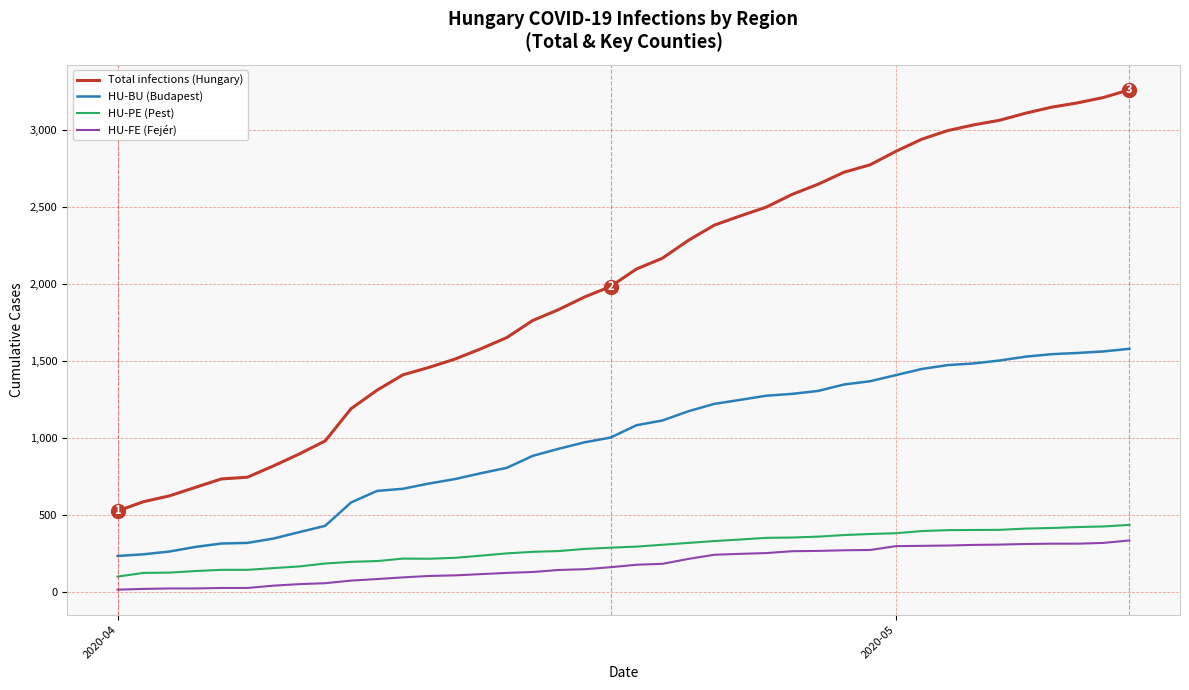

What is the lowest value of the HU-BU (Budapest) series?

232